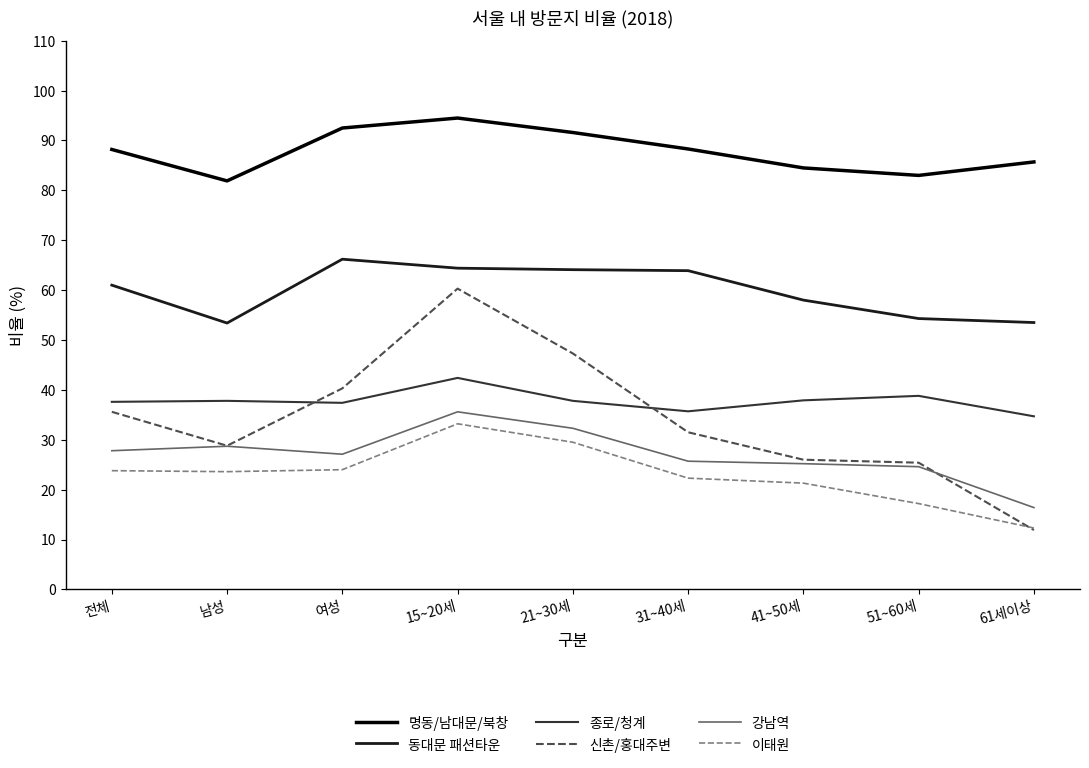

What is the sum of the 이태원 values at 여성 and 61세이상?

36.3